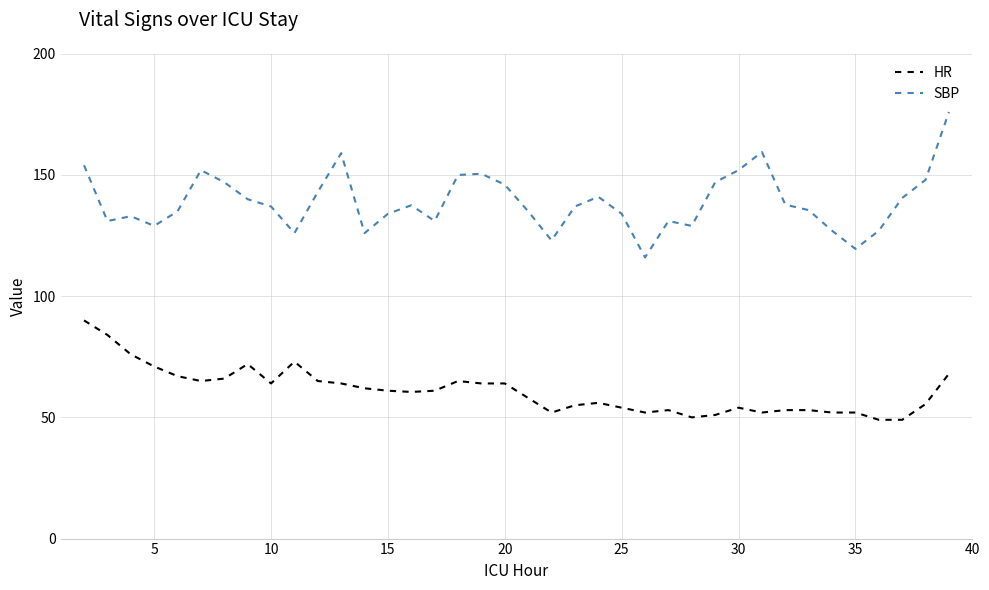

What is the greatest value displayed?

176.0